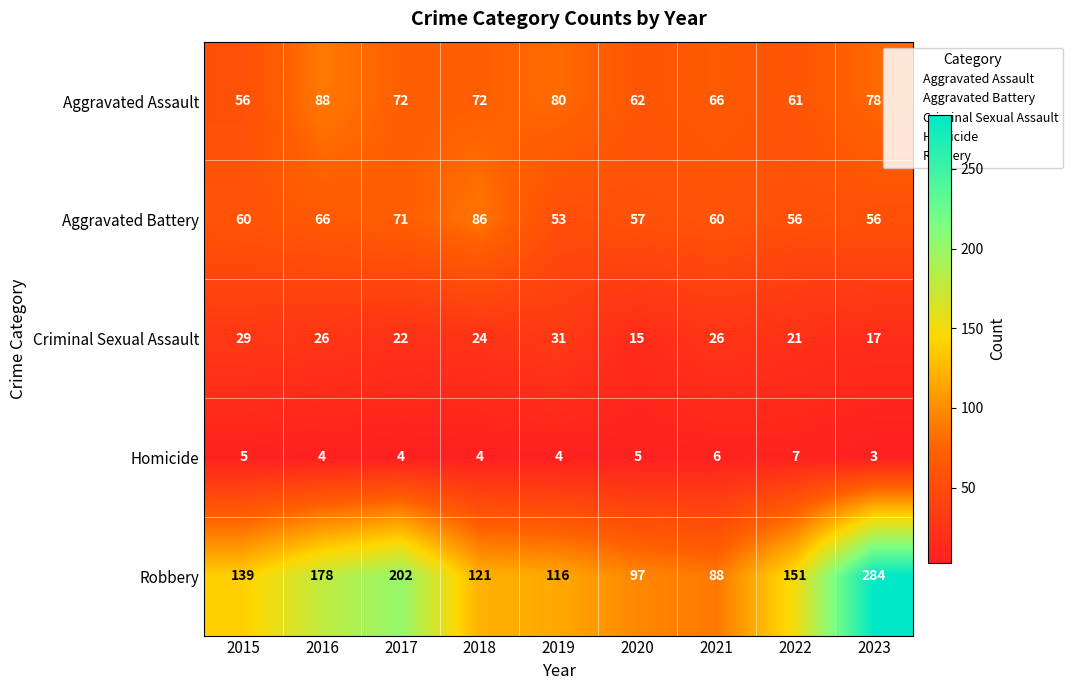

Where is Criminal Sexual Assault nearest to the value 23?

2017